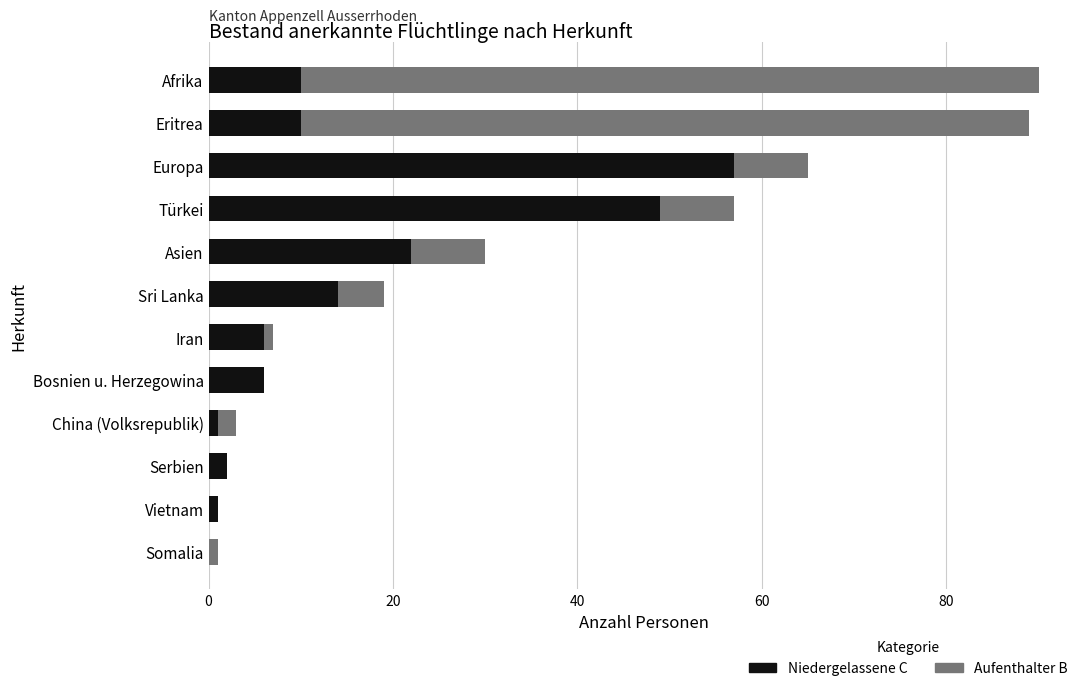

What is the total value across all series at Türkei?

57